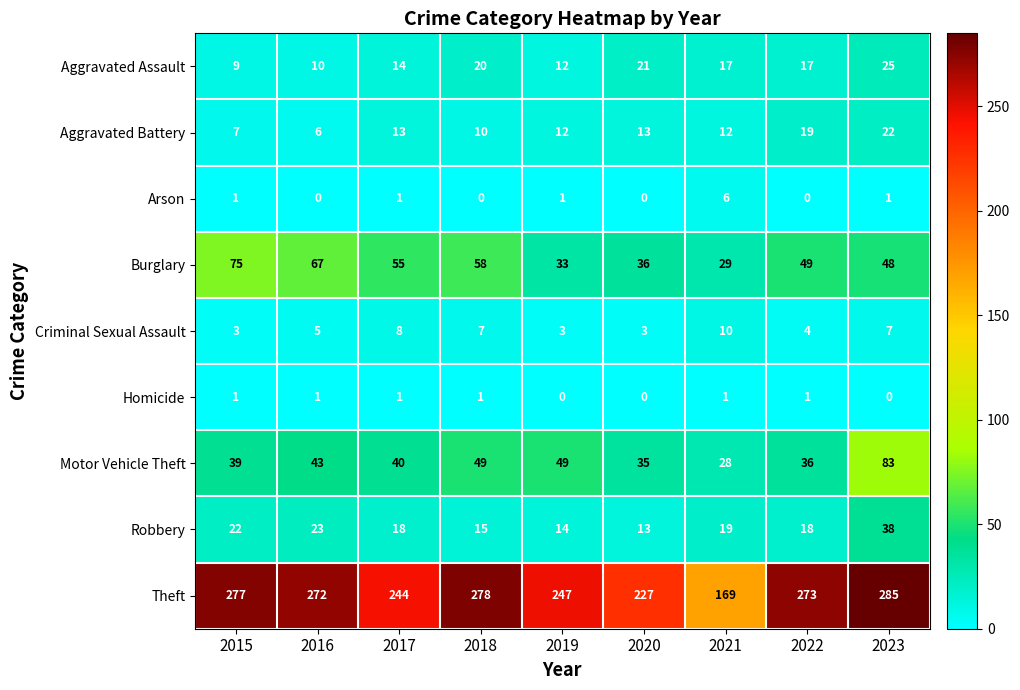

Which series changed the most between 2015 and 2019?

Burglary